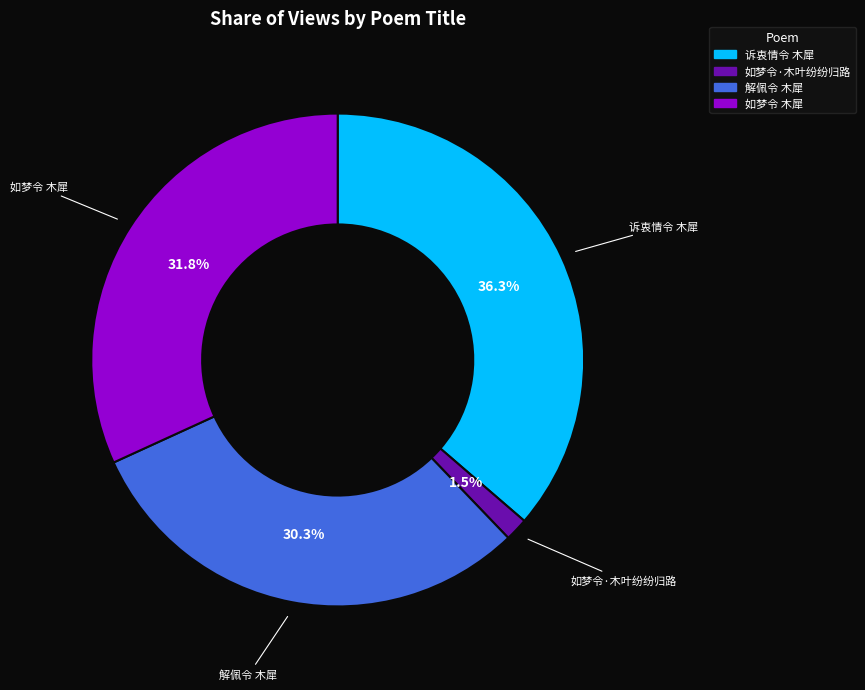

What is the ratio of the value at 如梦令 木犀 to the value at 解佩令 木犀?

1.0